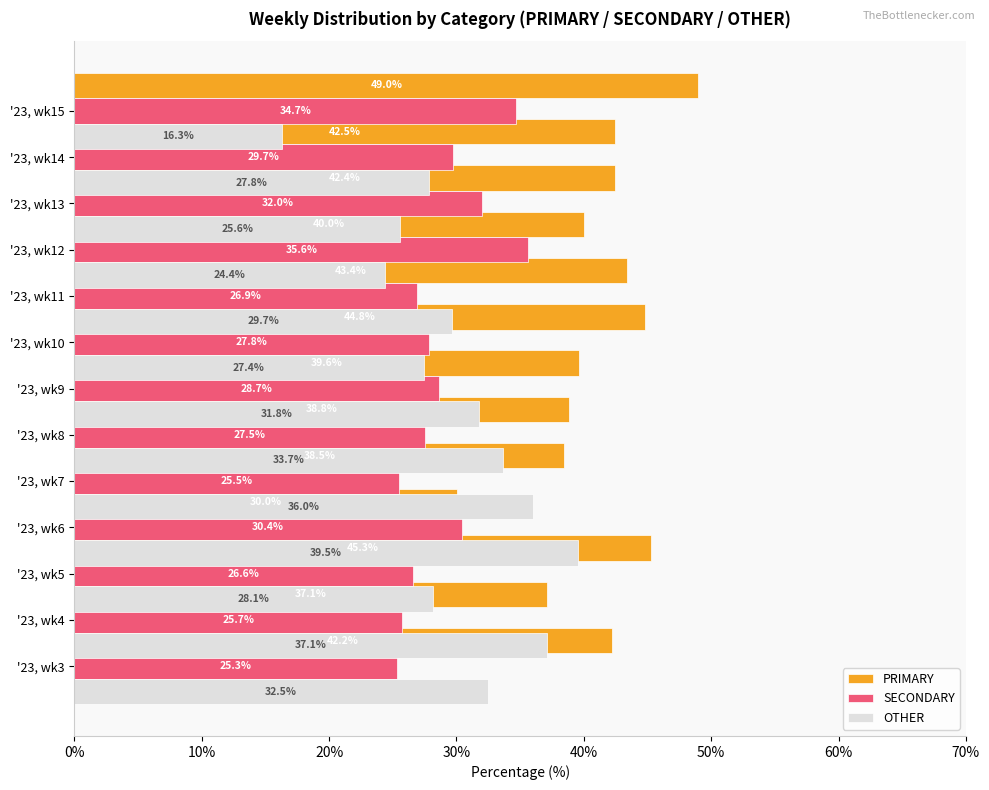

How many categories are shown in the chart?

13